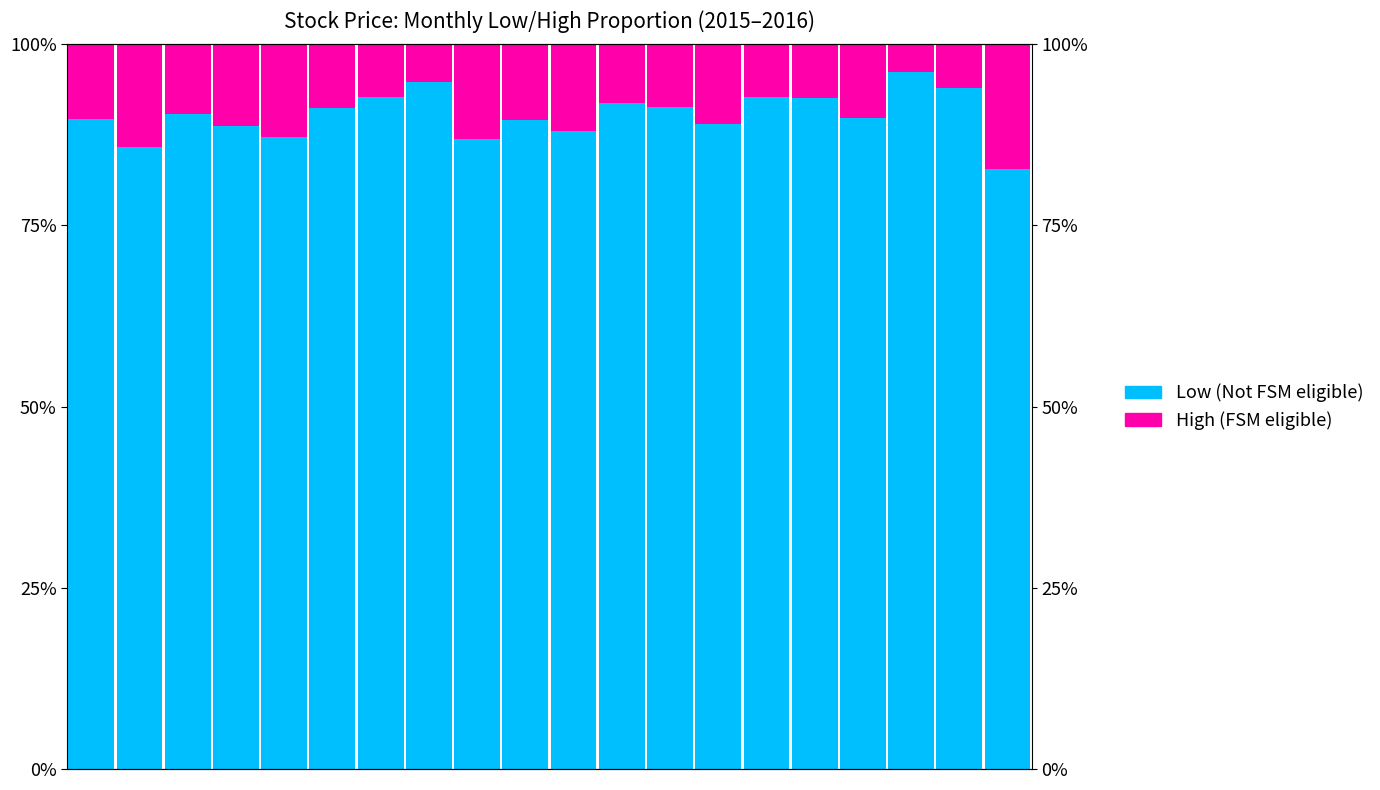

Reading right to left, what are all the values shown in this chart?

Low (Not FSM eligible): 82.7	93.9	96.2	89.9	92.6	92.7	89.0	91.4	91.9	88.0	89.6	87.0	94.8	92.8	91.3	87.3	88.7	90.4	85.9	89.7
High (FSM eligible): 17.3	6.1	3.8	10.1	7.4	7.3	11.0	8.6	8.1	12.0	10.4	13.0	5.2	7.2	8.7	12.7	11.3	9.6	14.1	10.3